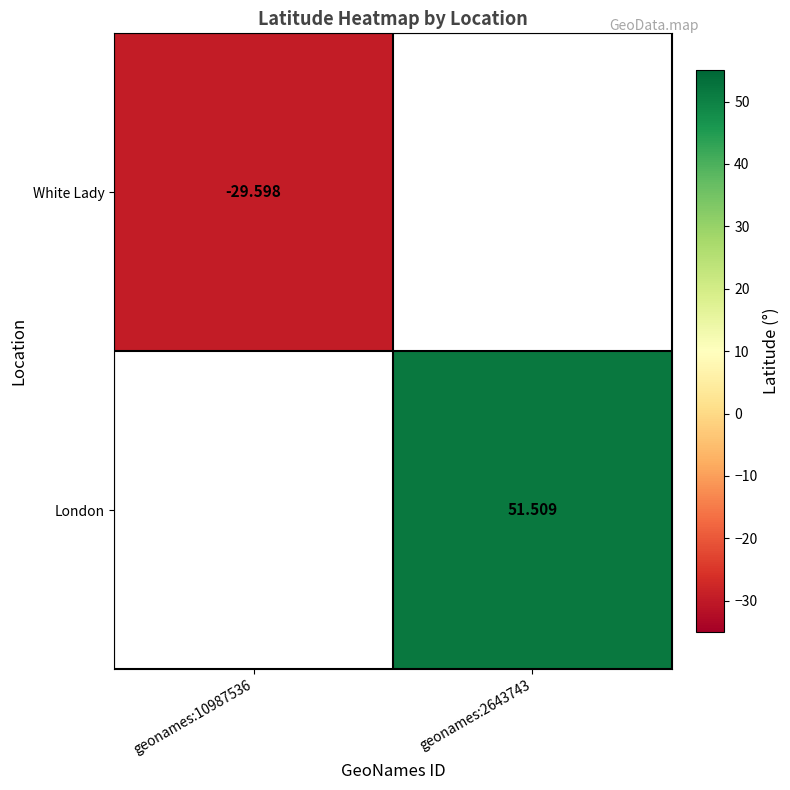

What is the maximum value shown in the chart?

51.5